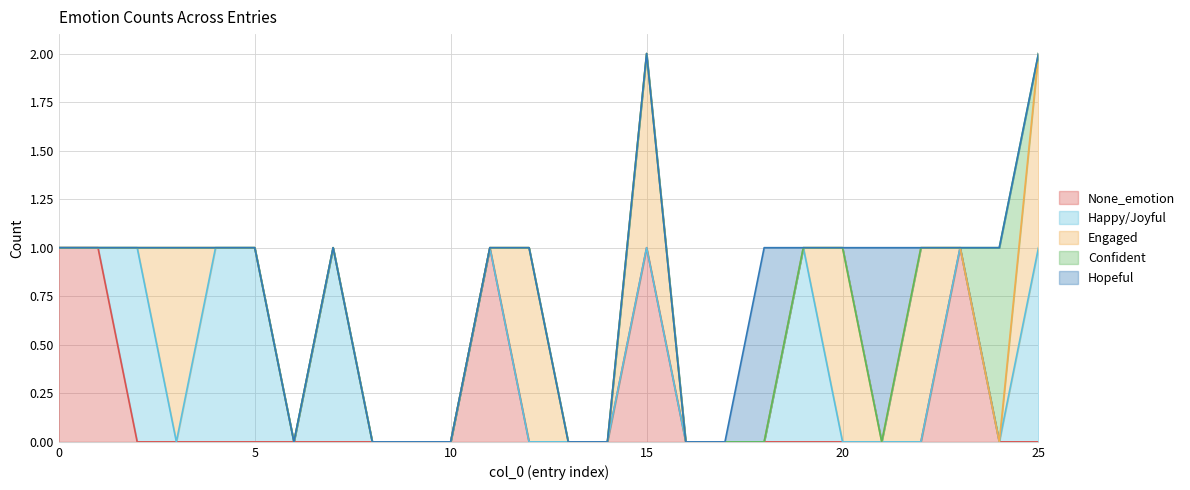

True or false: Happy/Joyful has a value of -1 at 15.

False